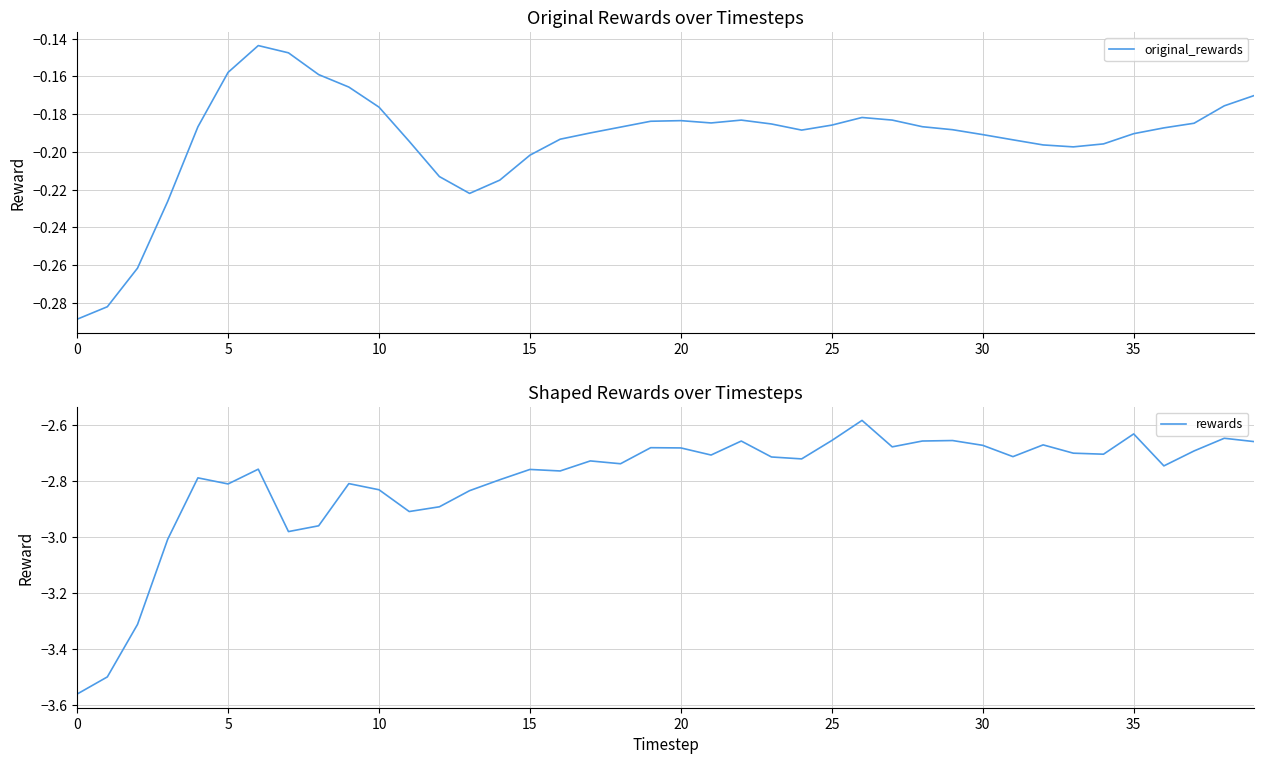

List the series in order of their peak value, lowest first.

rewards, original_rewards